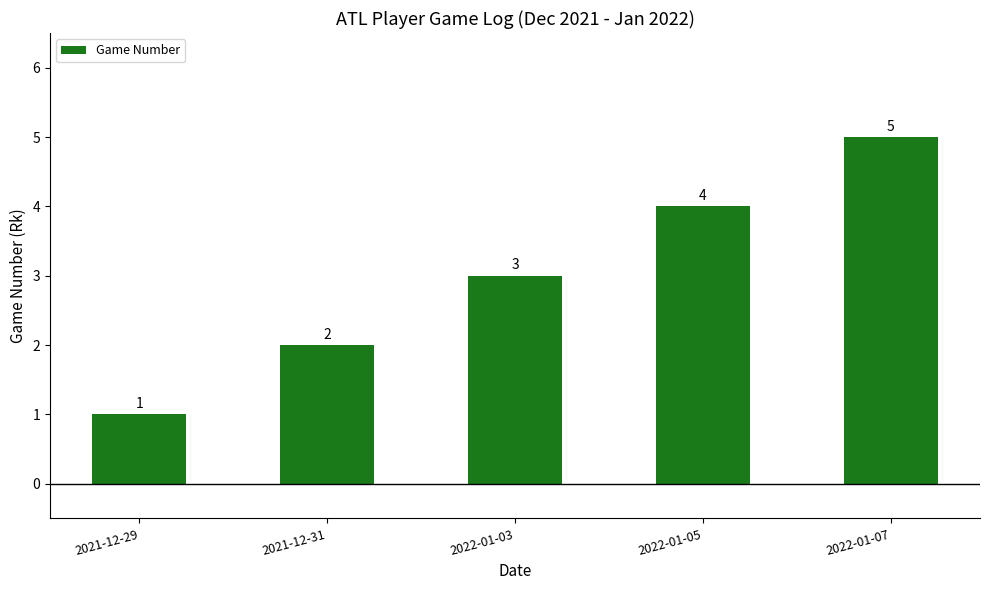

Count the values in the range 2 to 4.

3